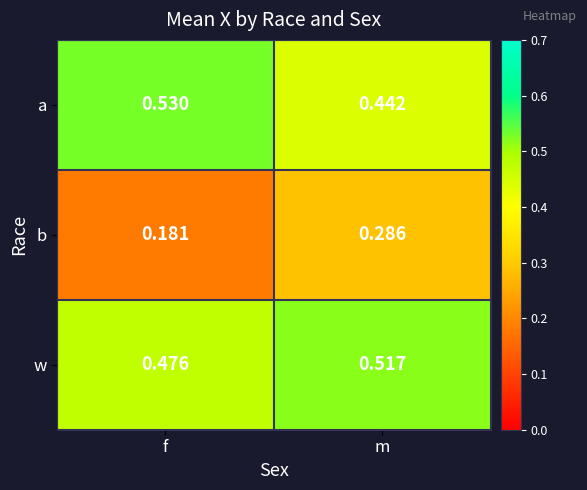

At which category is the sum across all series the highest?

m